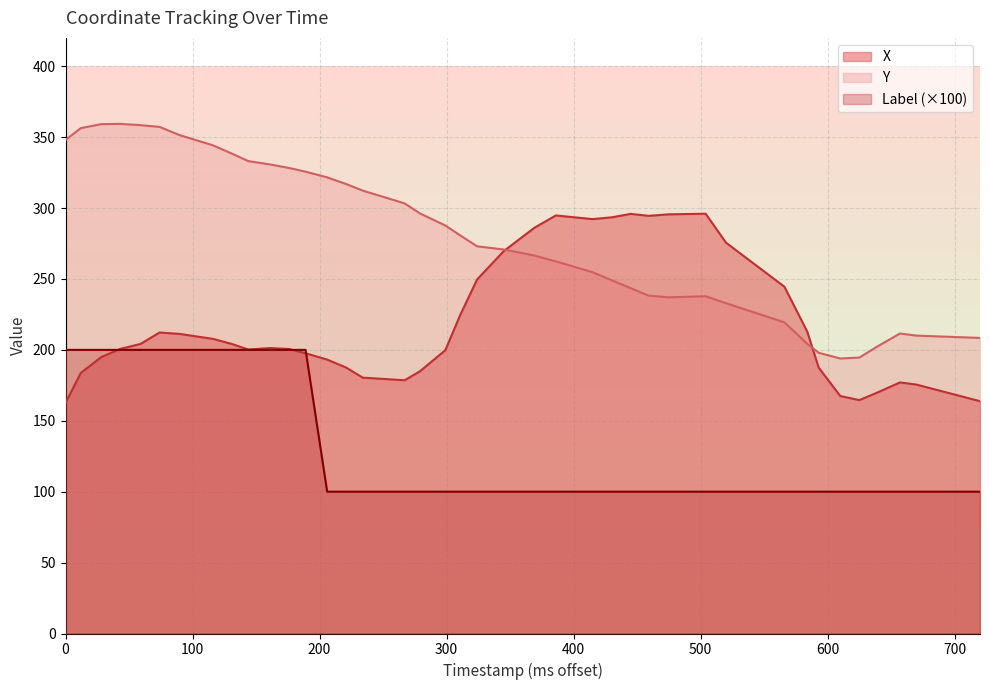

True or false: Label and X cross at least once.

True